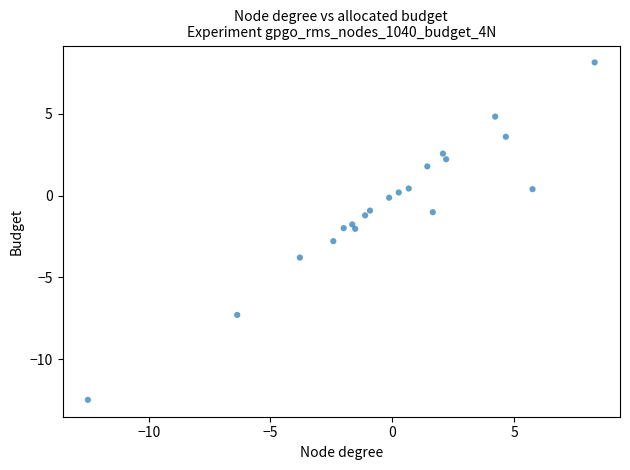

What is the range of Y values (max minus min)?

20.6